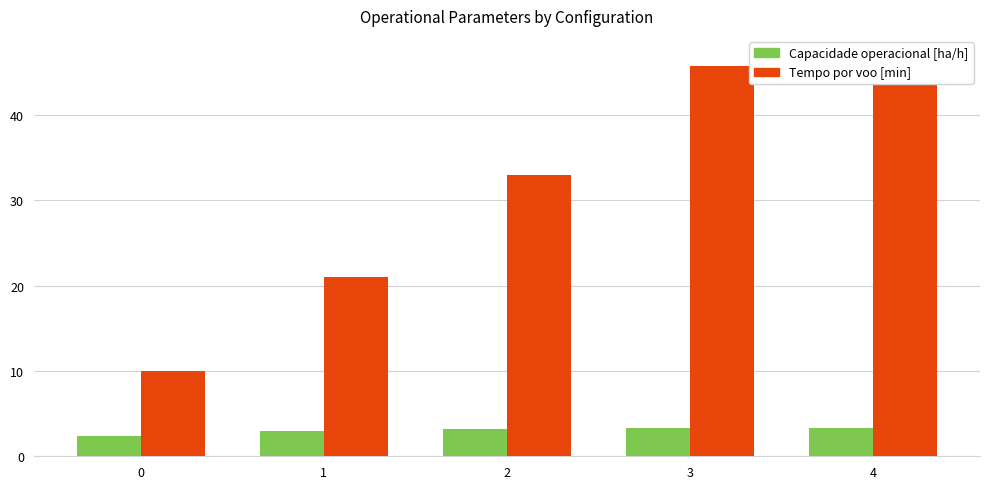

The Capacidade operacional [ha/h] series shows 0.8 at 0. True or false?

False